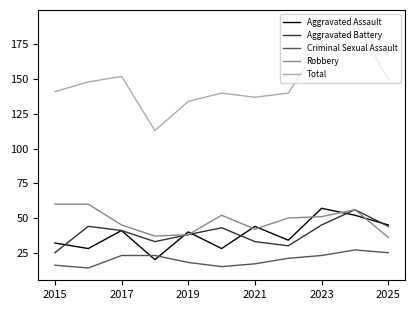

How many interior local valleys does the Aggravated Battery series have?

2